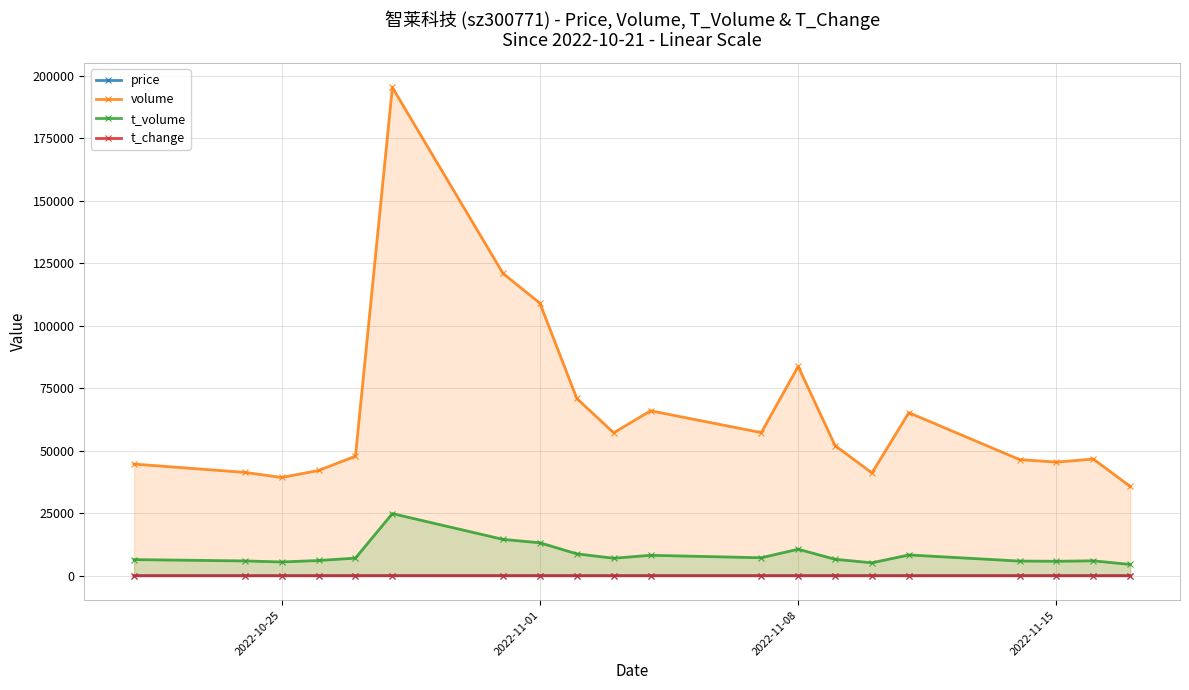

How many distinct data groups are displayed?

4